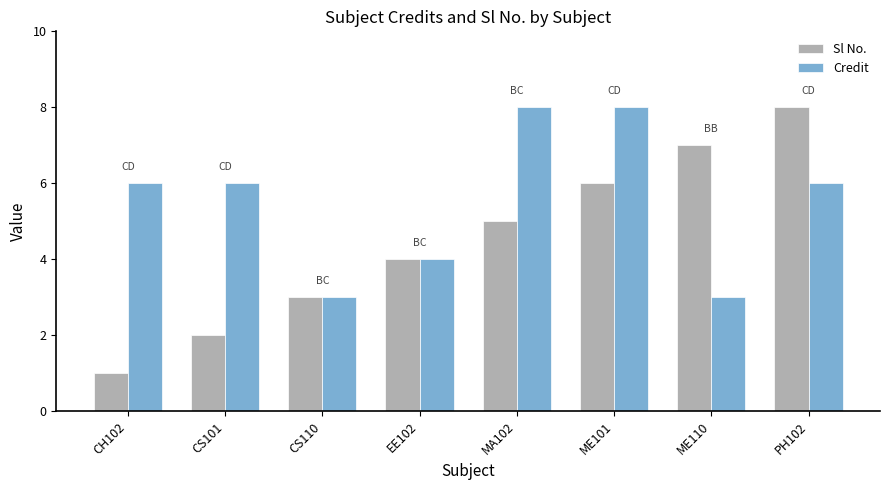

What is the label of the 4th bar from the left?

EE102